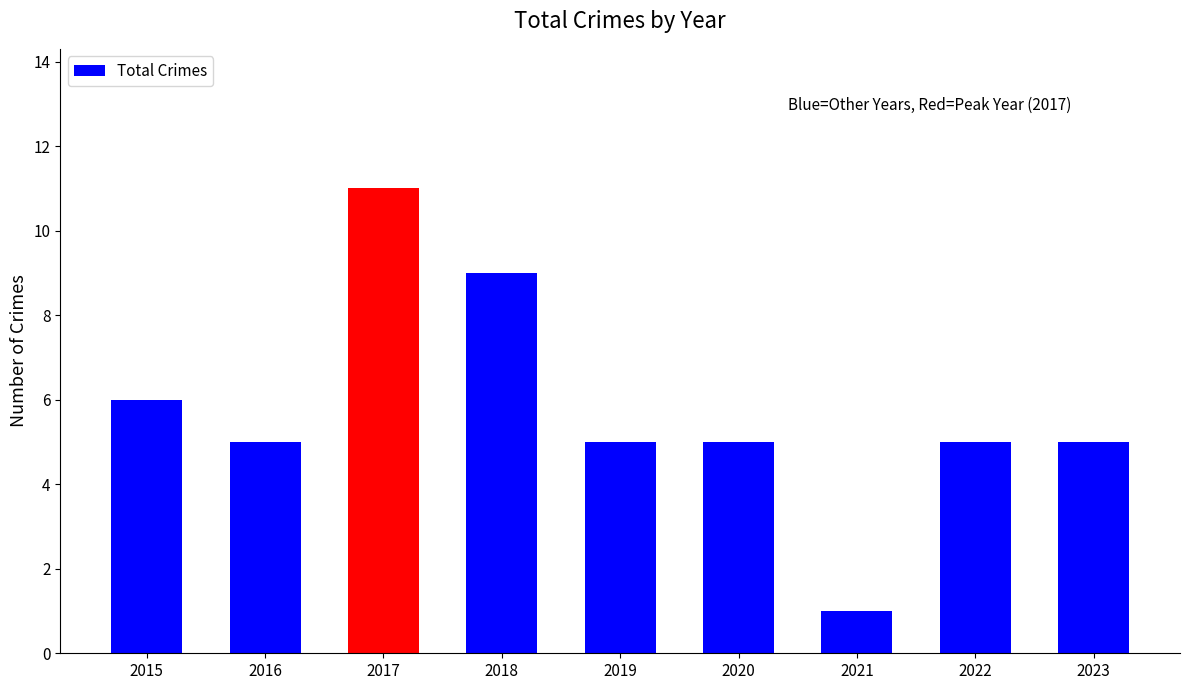

How many series are shown in this chart?

1